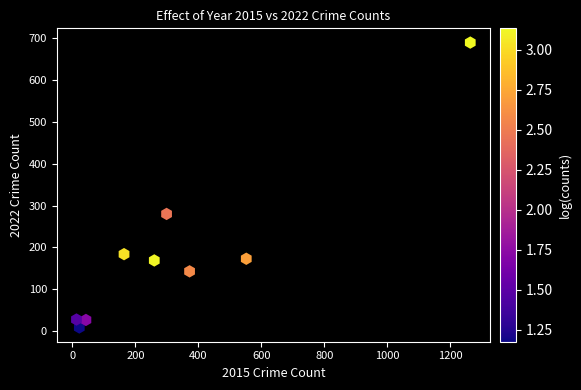

What Y value in the scatter plot is closest to 349?

280